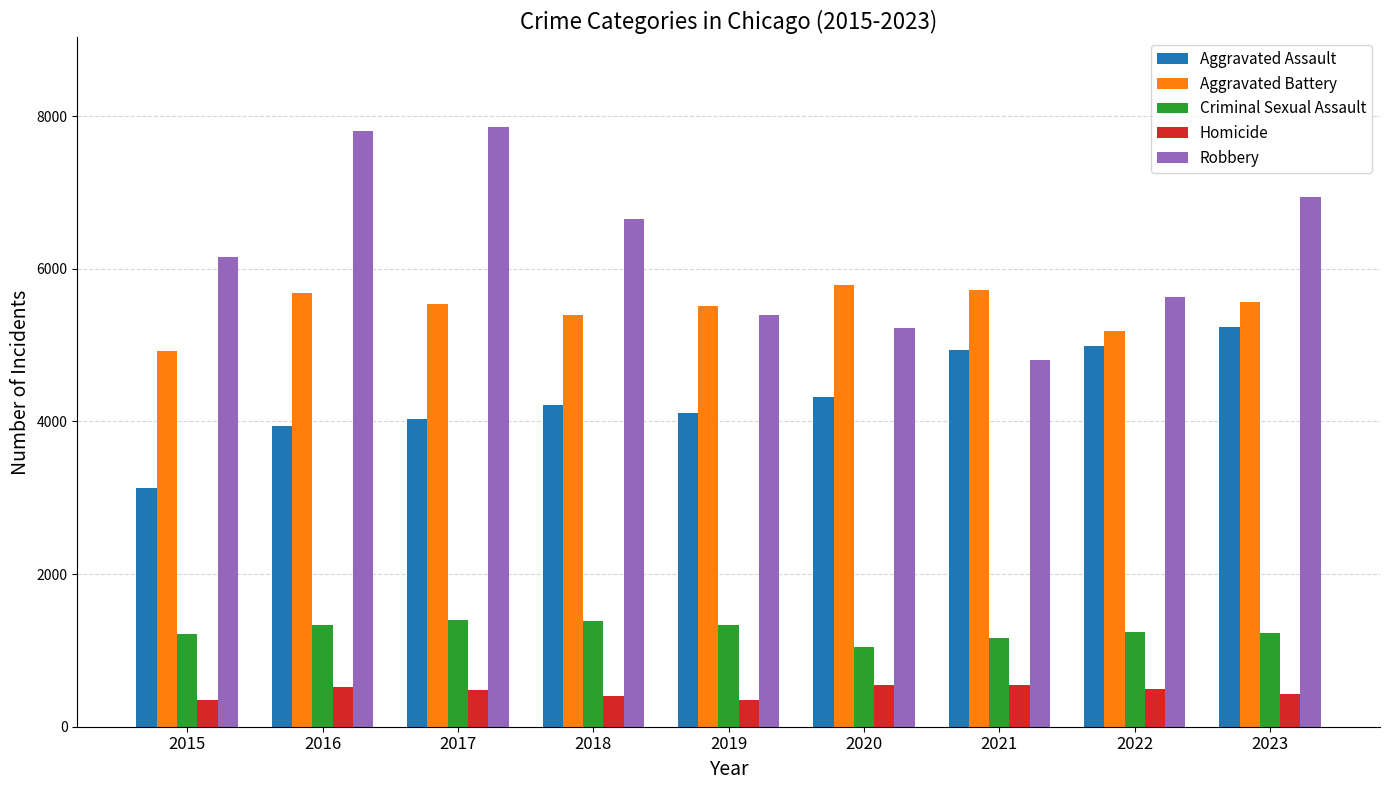

Is the value of Aggravated Battery at 2022 greater than the value of Robbery at 2023?

No